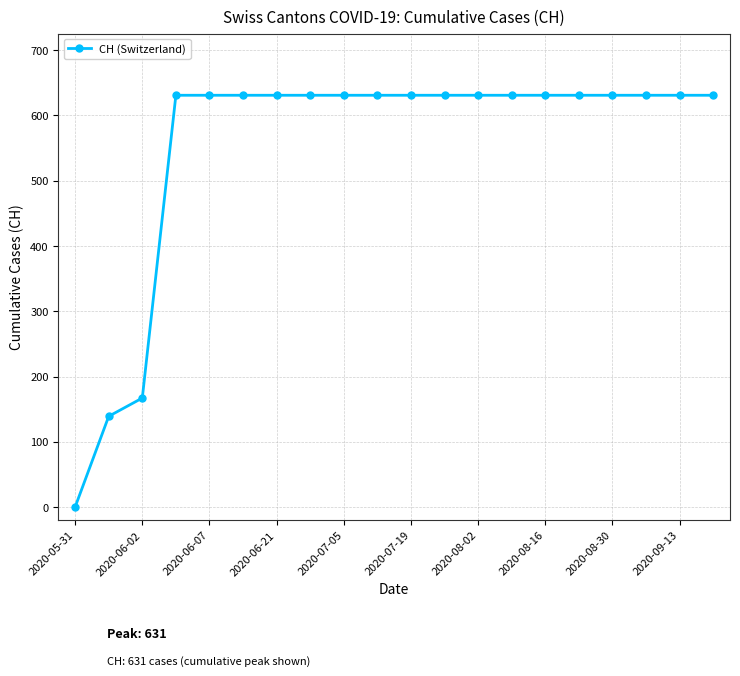

What is the average value?

552